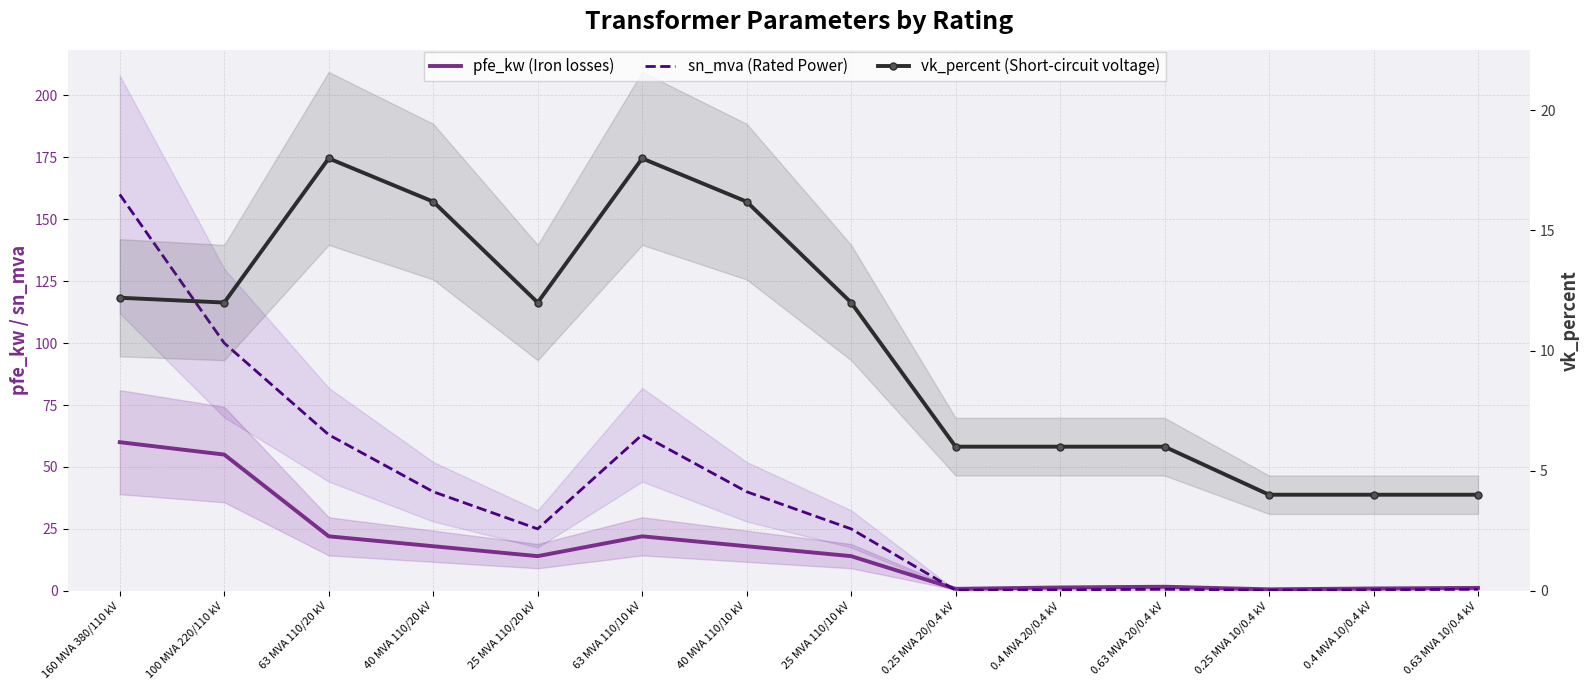

True or false: pfe_kw (Iron losses) has a value of 81.2 at 100 MVA 220/110 kV.

False